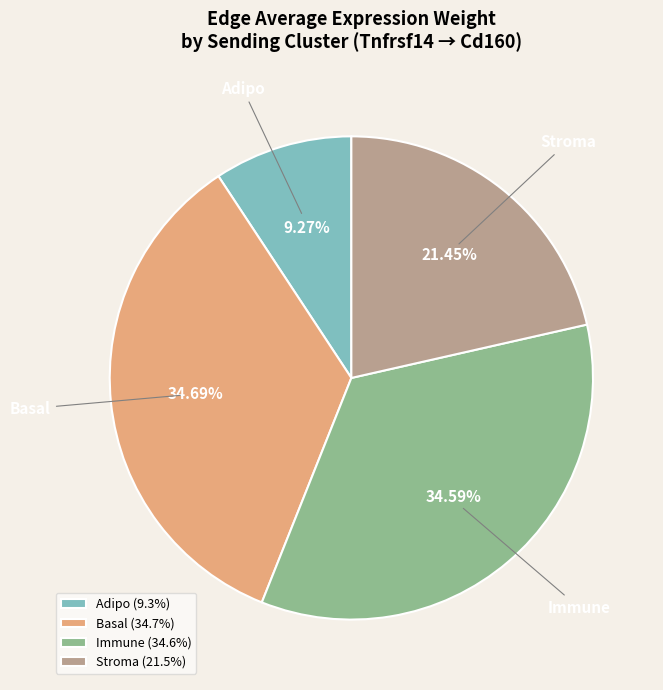

What is the ratio of the value at Basal to the value at Immune?

1.0